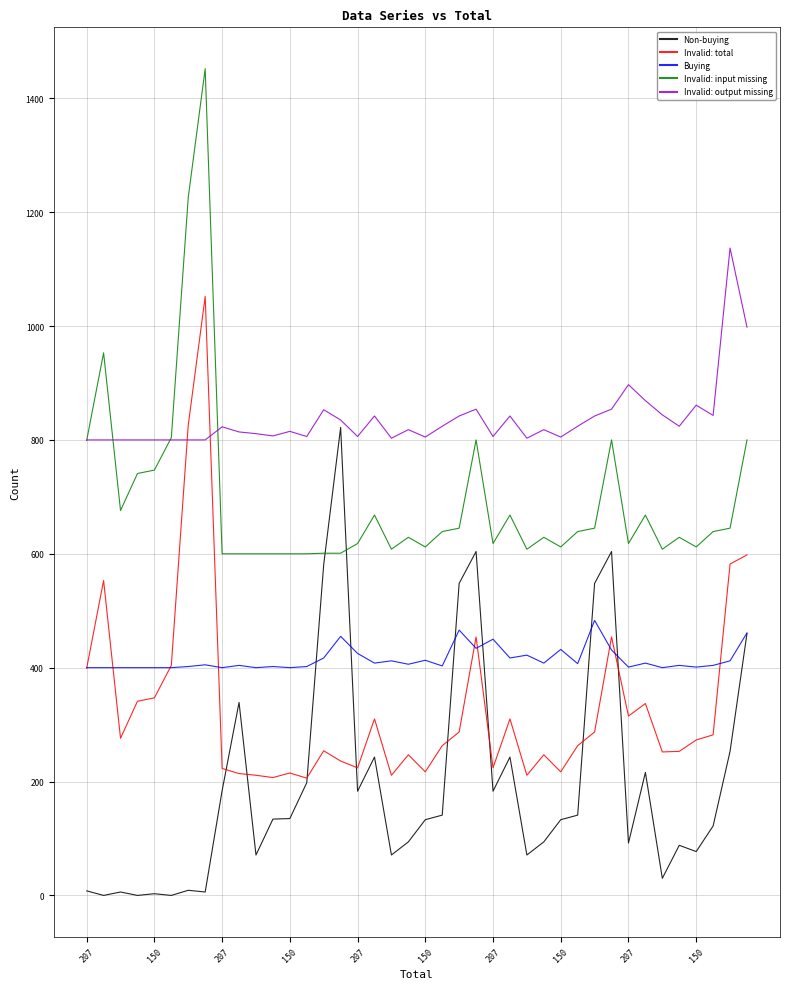

Rank the series by their maximum value, from lowest to highest.

Buying, Non-buying, Invalid: total, Invalid: output missing, Invalid: input missing